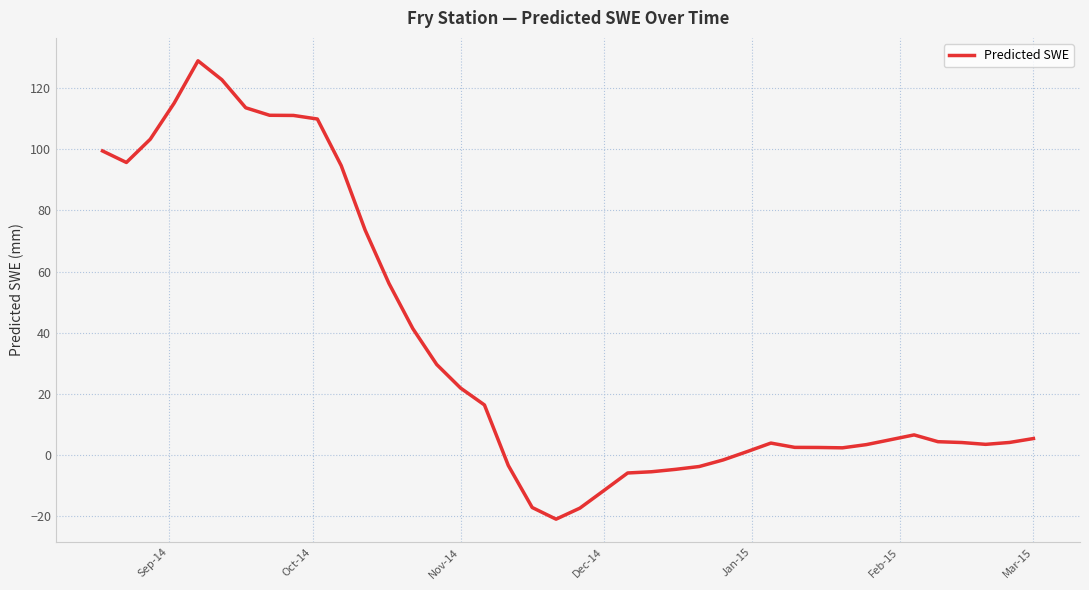

What is the maximum value shown in the chart?

128.9